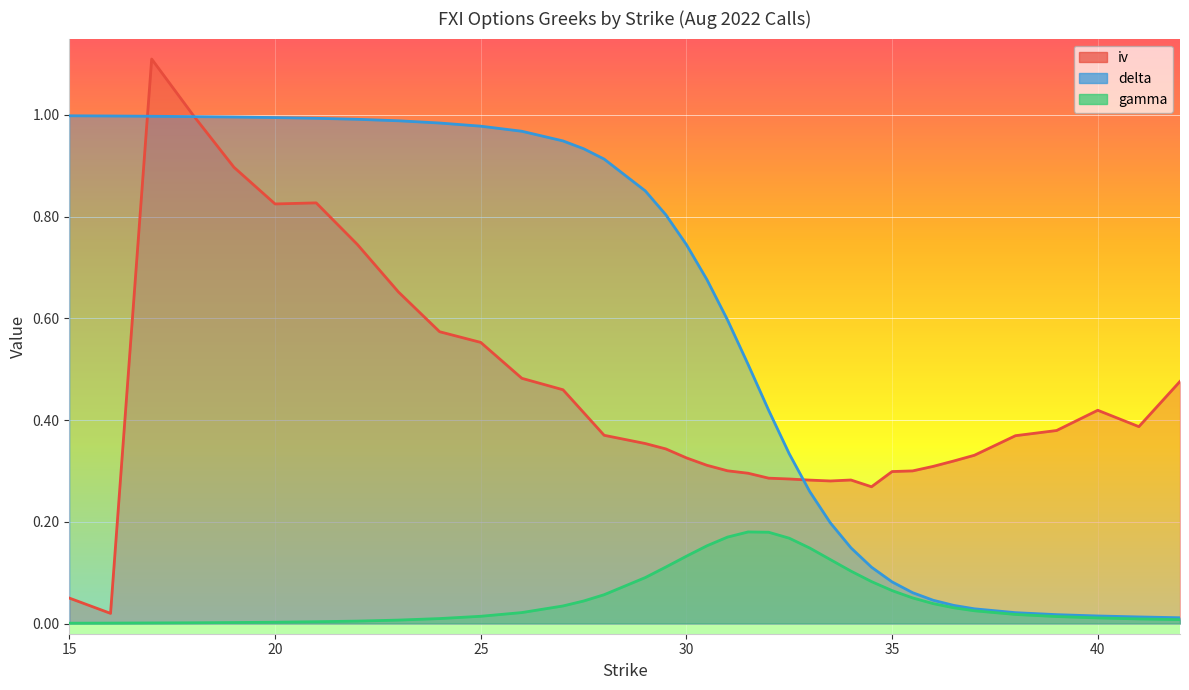

The value of delta at 39 is 0.0. True or false?

False